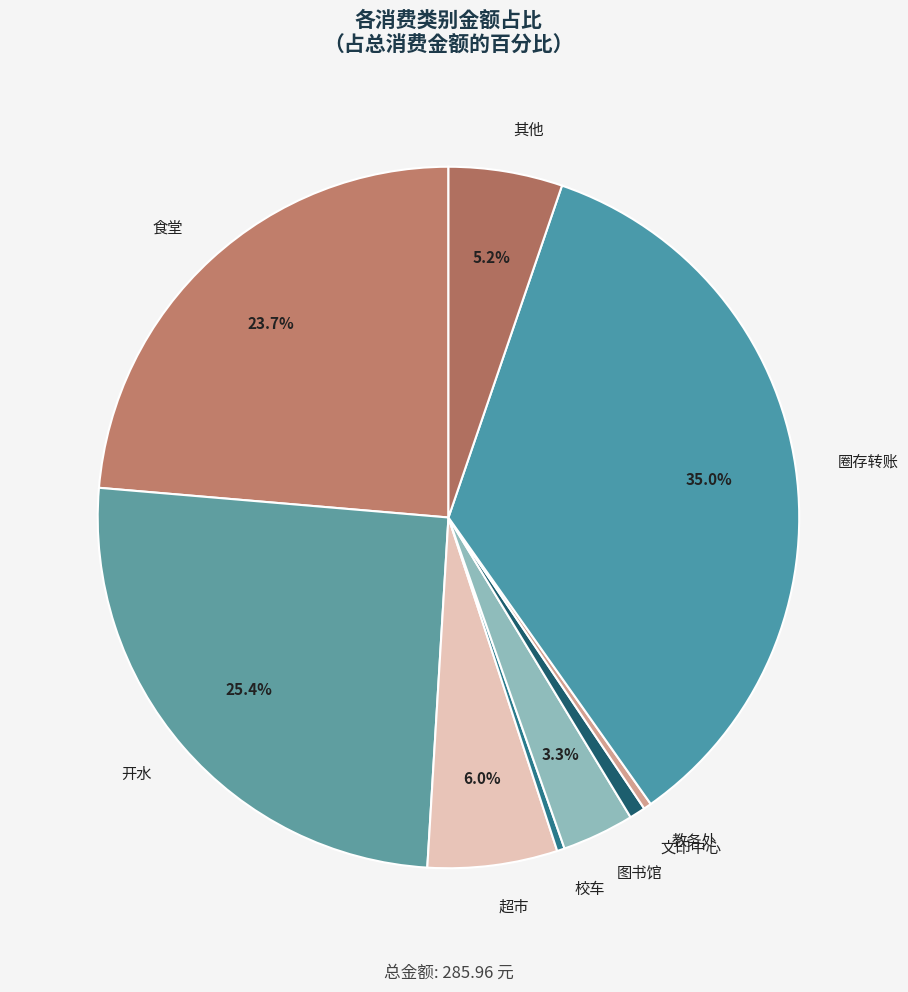

Is there a majority slice in this chart?

No